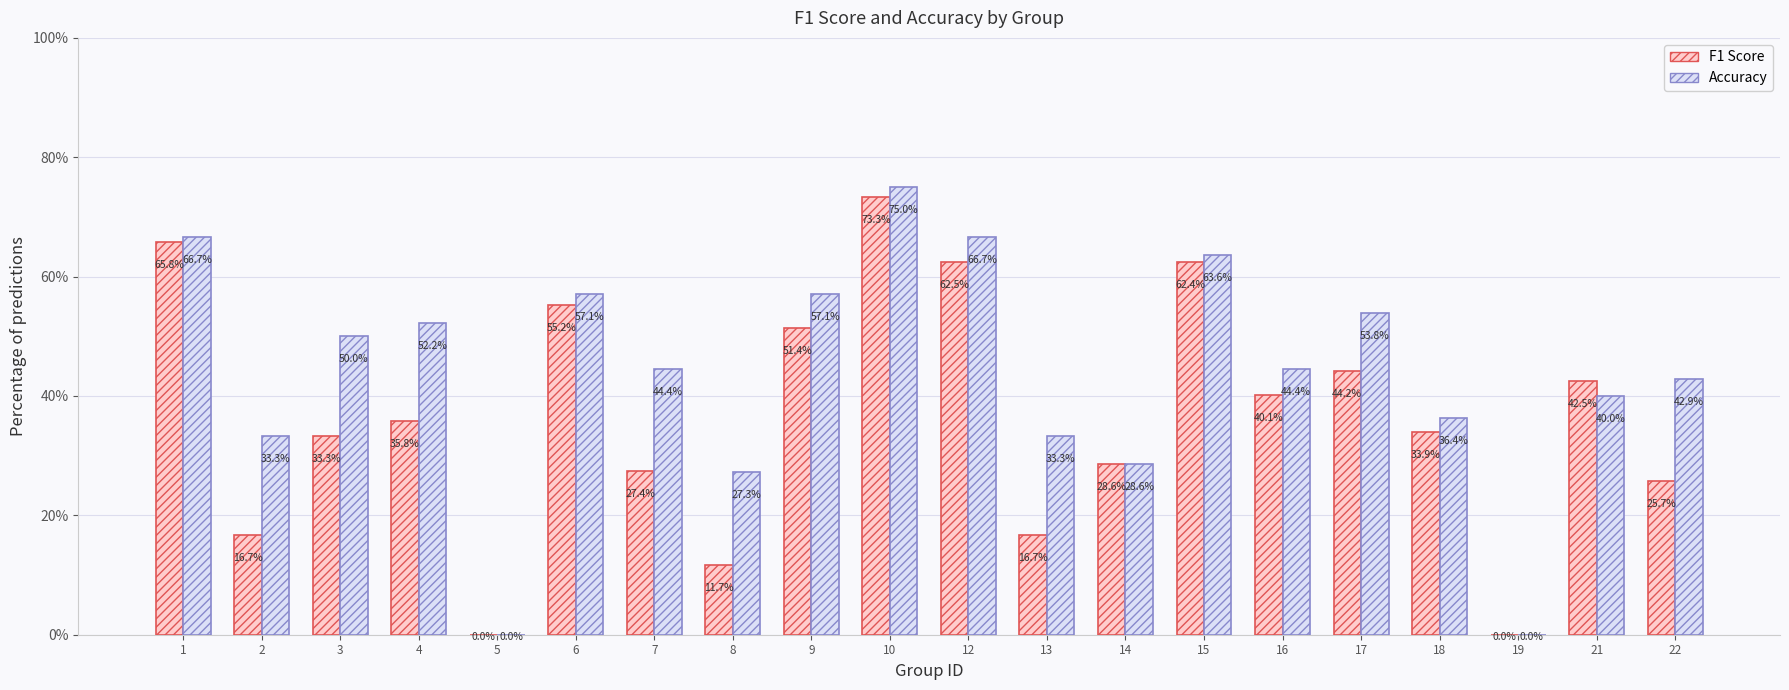

The value of F1 Score at 18 is 33.9. True or false?

True